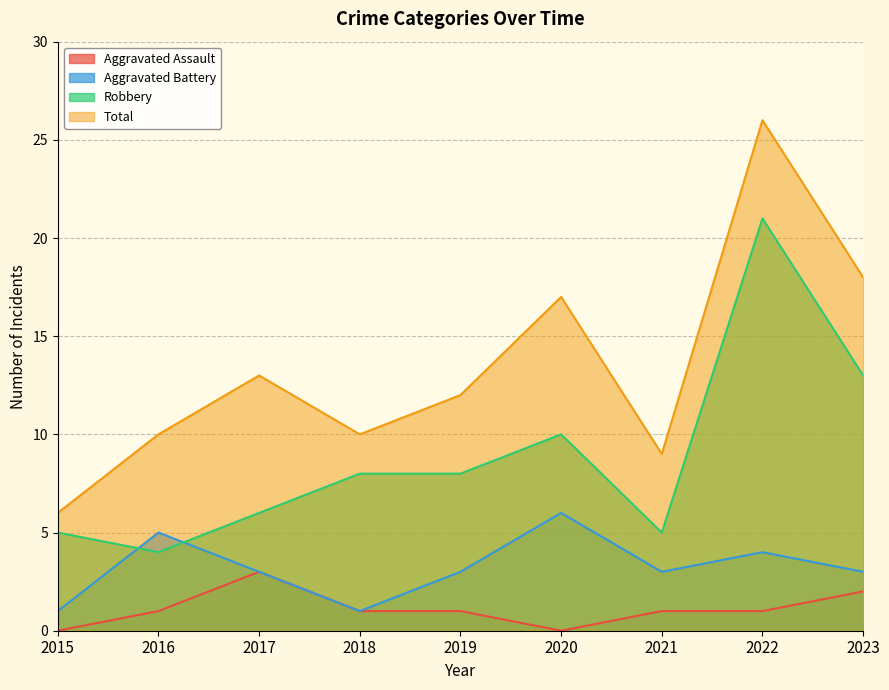

Reading left to right, list all the values displayed in this chart.

Aggravated Assault: 0	1	3	1	1	0	1	1	2
Aggravated Battery: 1	5	3	1	3	6	3	4	3
Robbery: 5	4	6	8	8	10	5	21	13
Total: 6	10	13	10	12	17	9	26	18